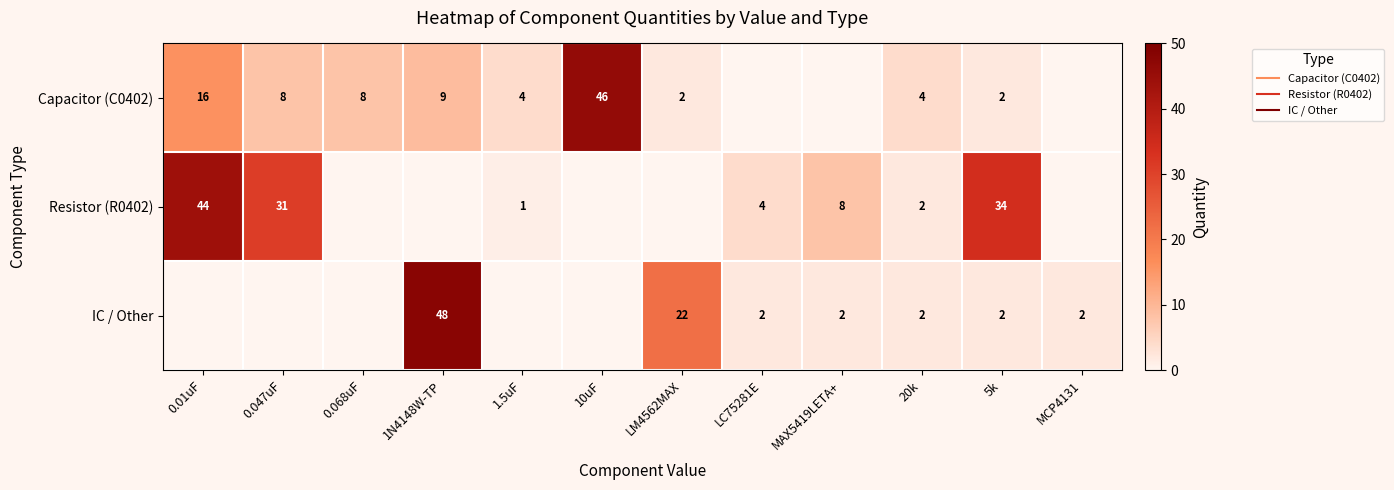

How many data points in IC / Other are less than 2?

5